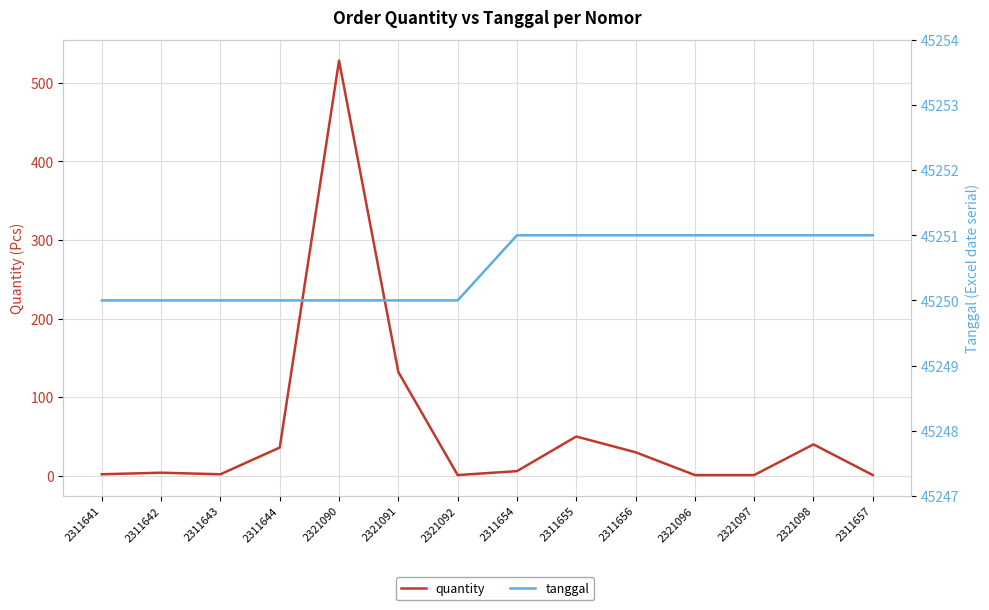

Reading left to right, transcribe all the data shown in this chart.

quantity: 2311641=2	2311642=4	2311643=2	2311644=36	2321090=528	2321091=132	2321092=1	2311654=6	2311655=50	2311656=30	2321096=1	2321097=1	2321098=40	2311657=1
tanggal: 2311641=45250	2311642=45250	2311643=45250	2311644=45250	2321090=45250	2321091=45250	2321092=45250	2311654=45251	2311655=45251	2311656=45251	2321096=45251	2321097=45251	2321098=45251	2311657=45251